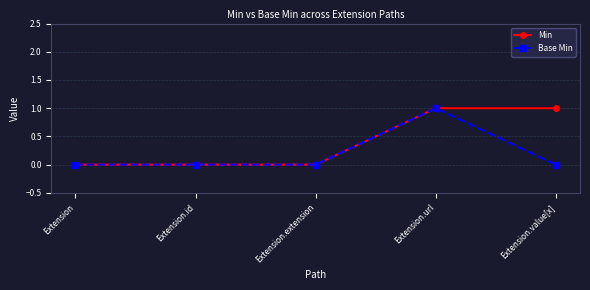

What is the difference between the Min values at Extension.url and Extension?

1